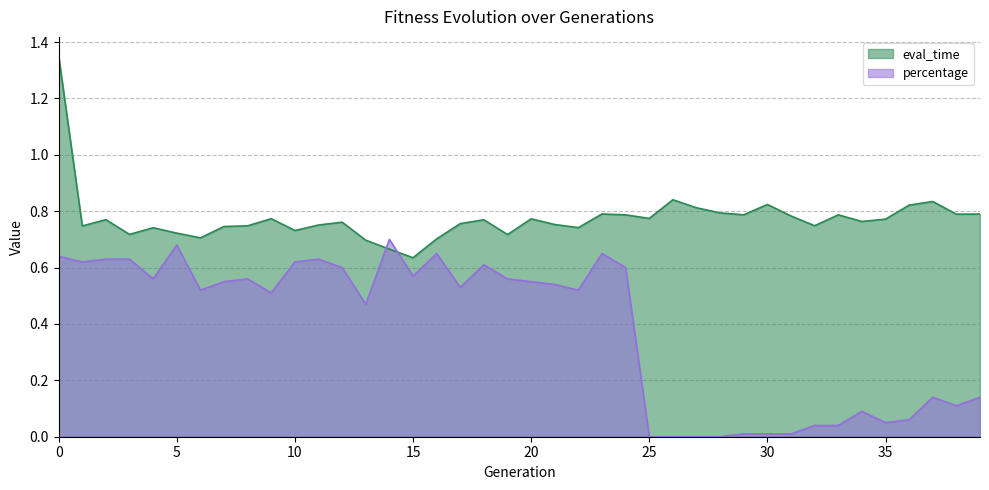

Where is eval_time nearest to the value 0?

15